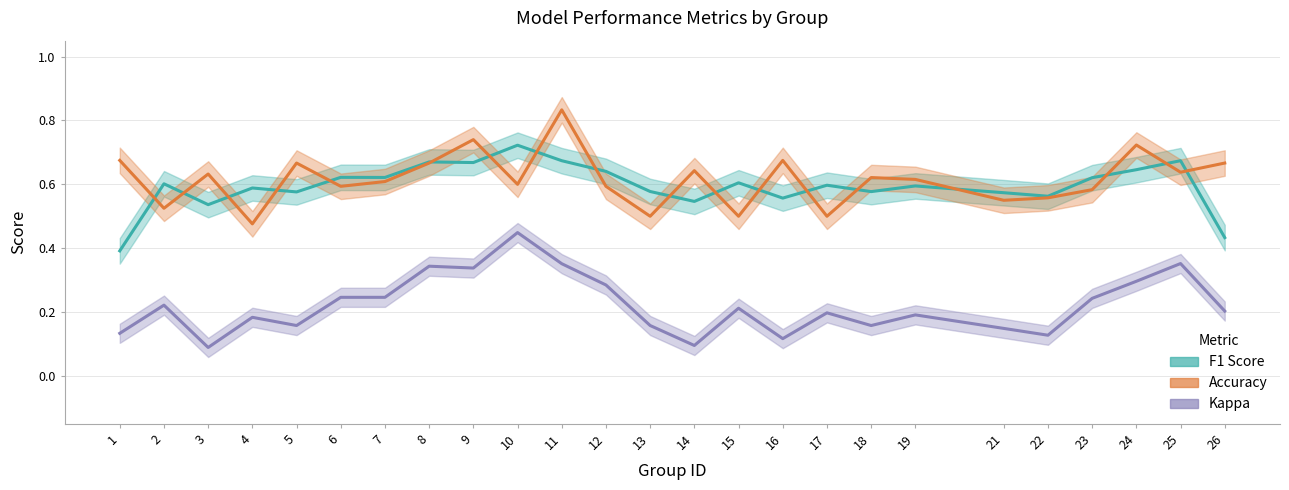

True or false: Kappa and F1 Score intersect in this chart.

False